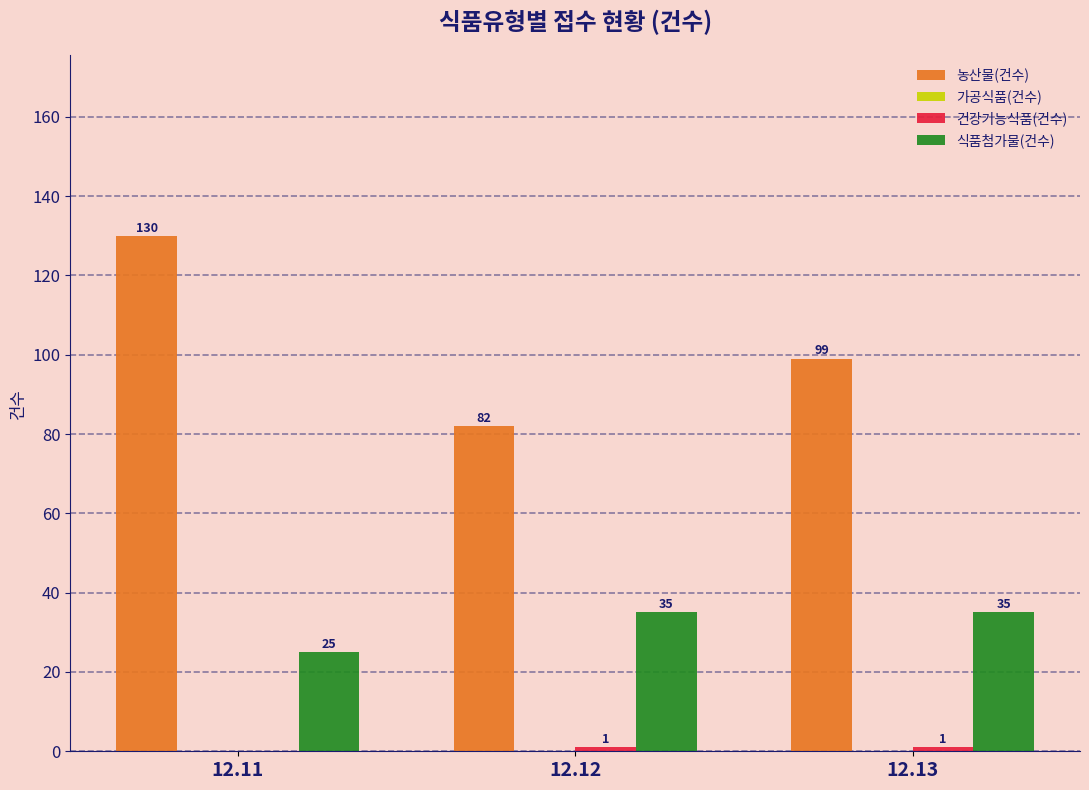

Which series has the largest total across all categories?

농산물(건수)